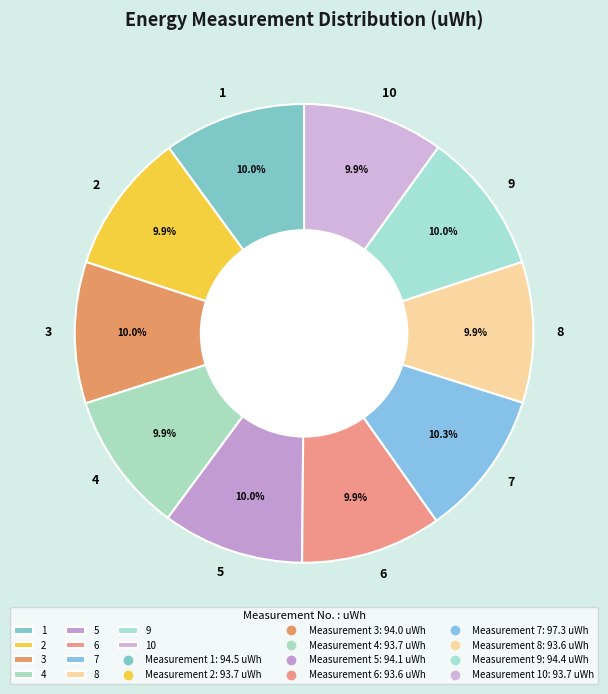

To the nearest percent, what is the average slice percentage?

10%